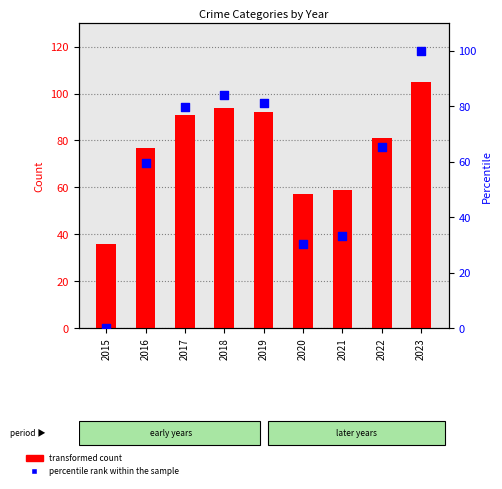

What is the total value across all series at 2022?

146.2